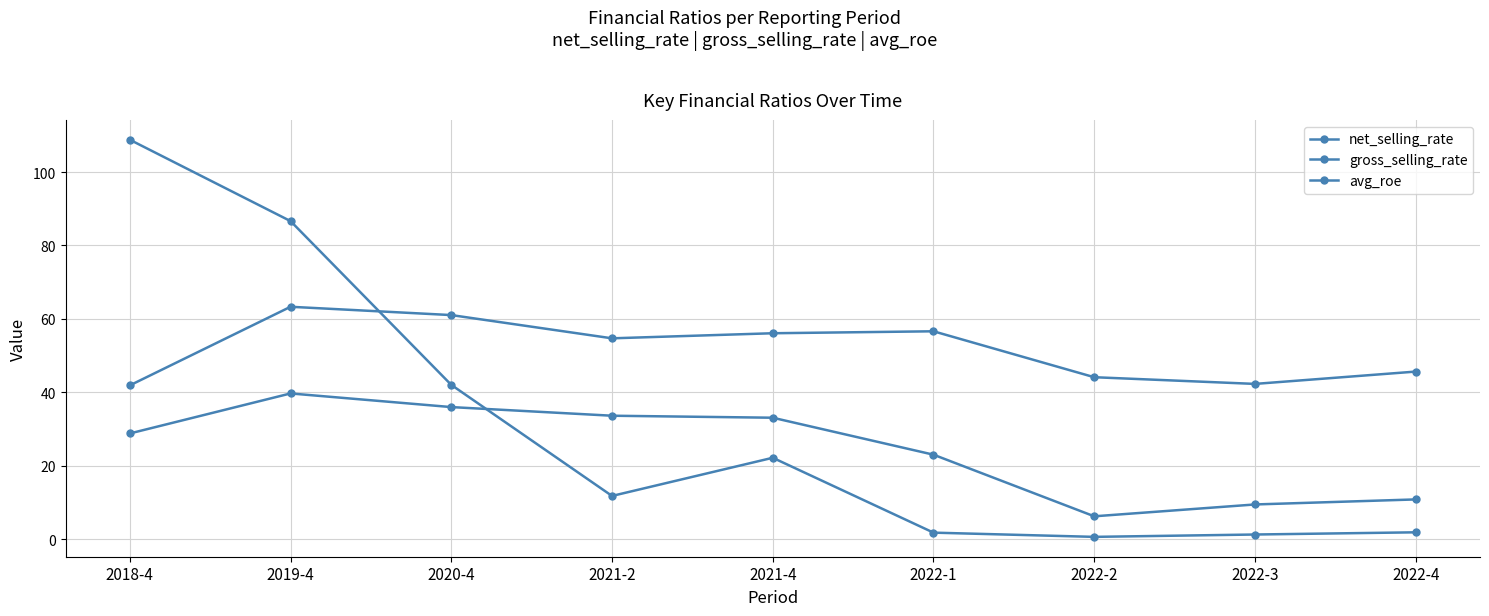

How many lines are shown in the chart?

3